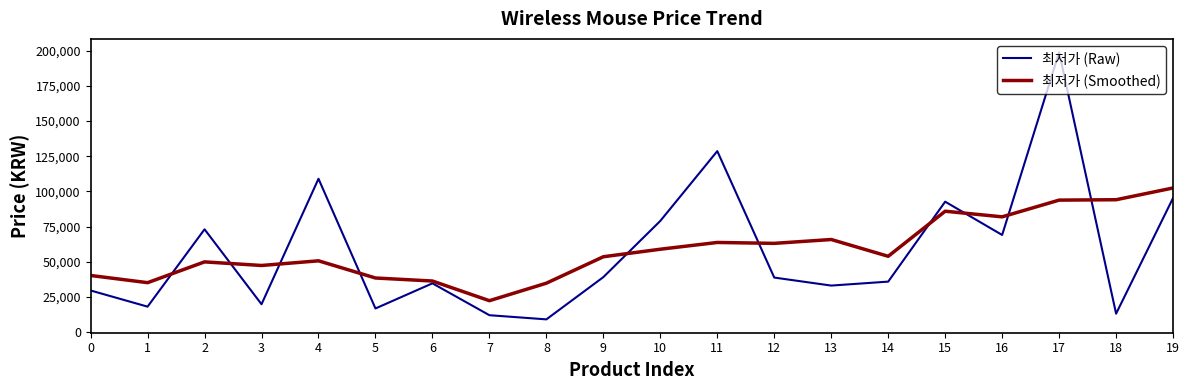

What are all the series names shown in the legend?

최저가 (Raw), 최저가 (Smoothed)